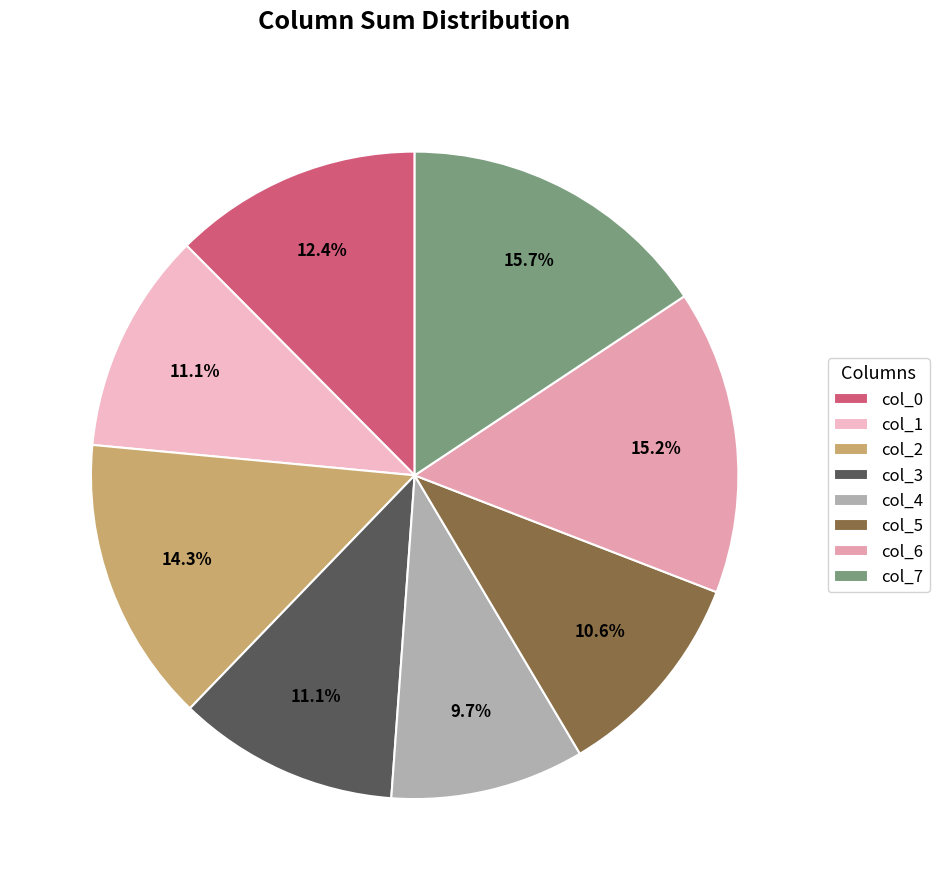

What portion of the pie excludes col_7?

84.3%